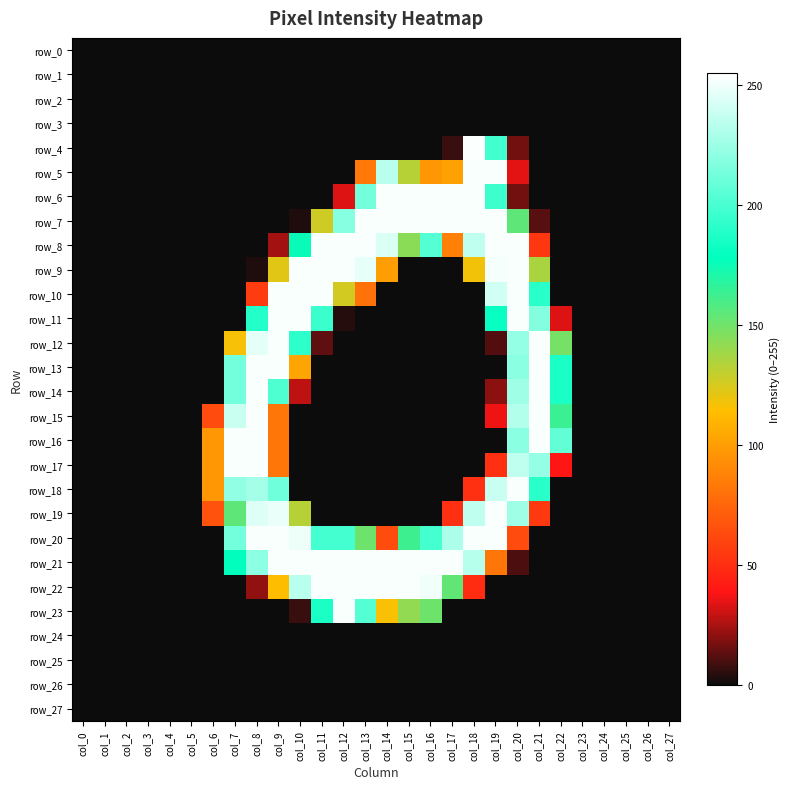

Which series has the widest spread of values?

row_4